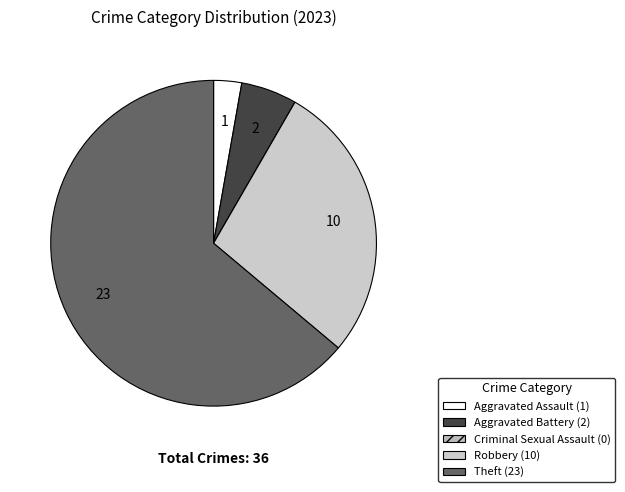

Count the number of slices in the pie.

5